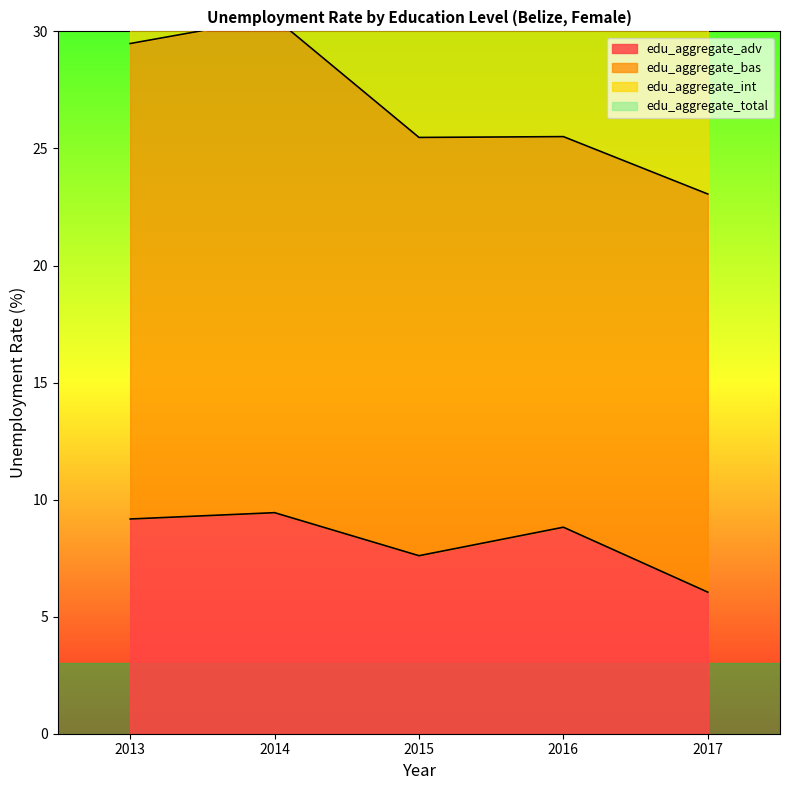

Is the value of edu_aggregate_adv at 2017 greater than the value of edu_aggregate_total at 2015?

No